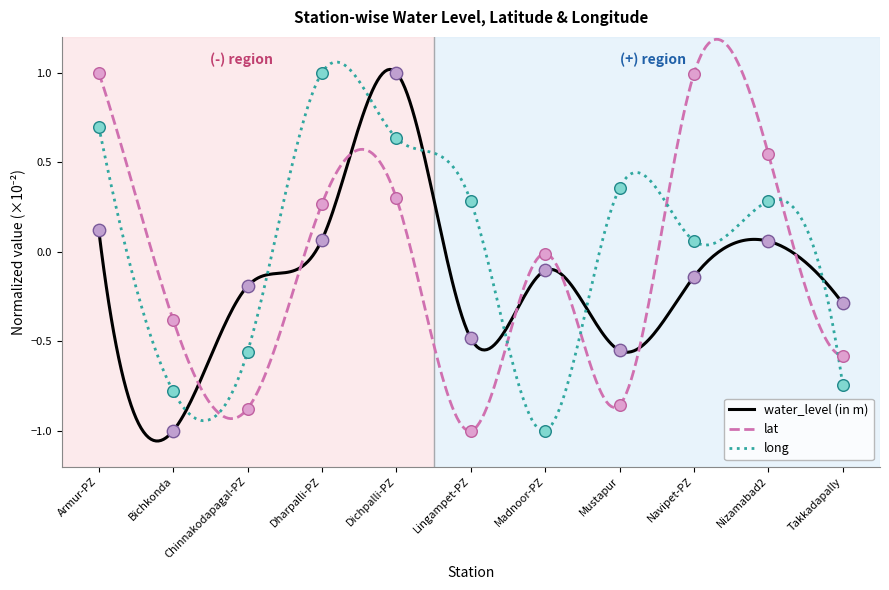

Which series reaches the maximum Y coordinate?

lat